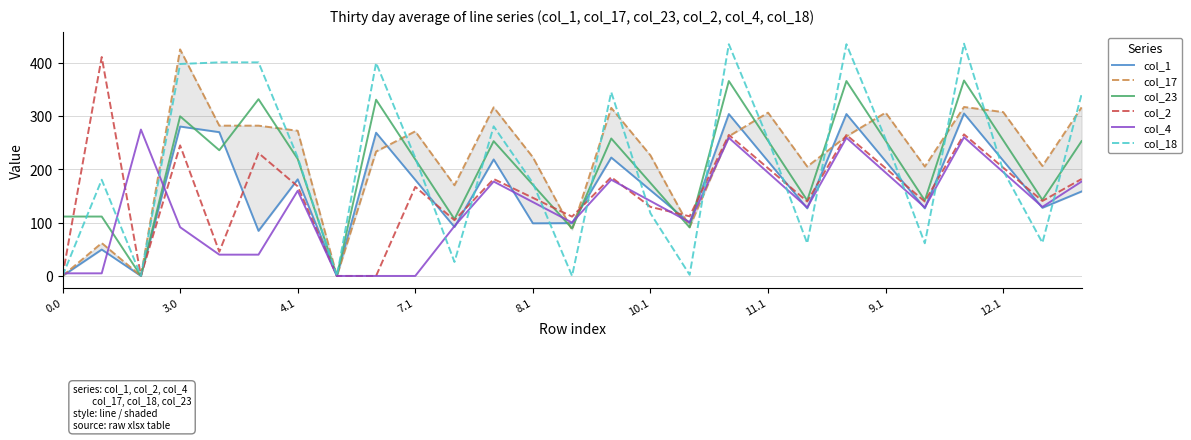

What is the label of the 12th point from the left?

11